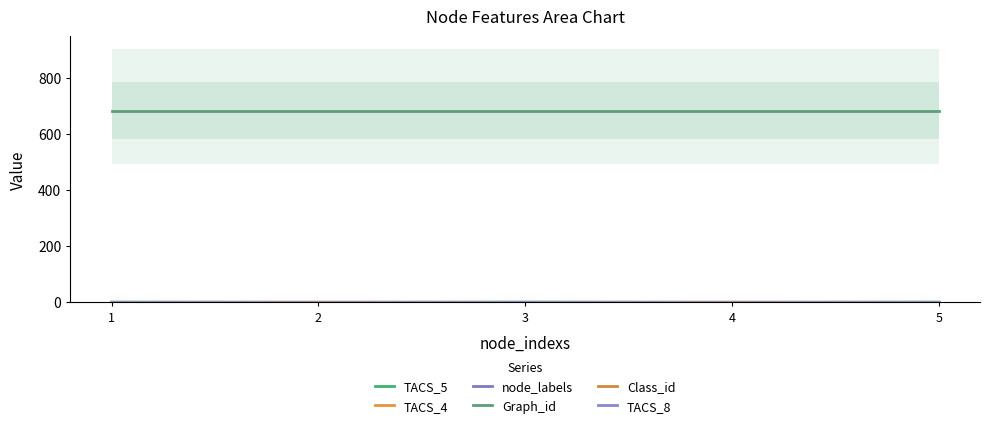

Which category has the highest value in the node_labels series?

1